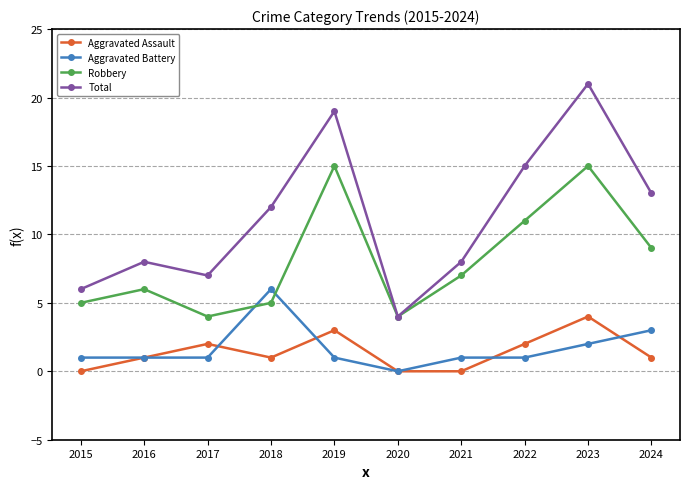

True or false: Total and Aggravated Battery cross at least once.

False